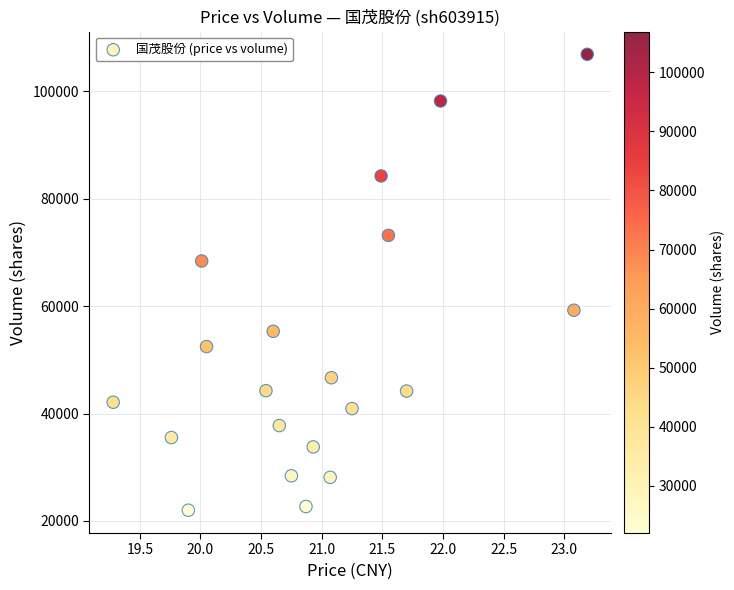

What is the range of Y values (max minus min)?

84949